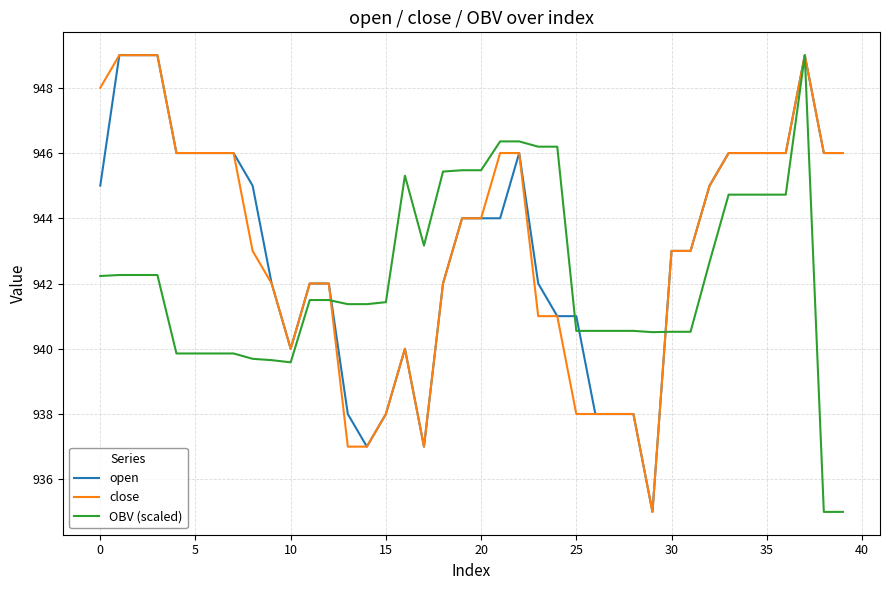

What is the minimum value shown in the chart?

935.0